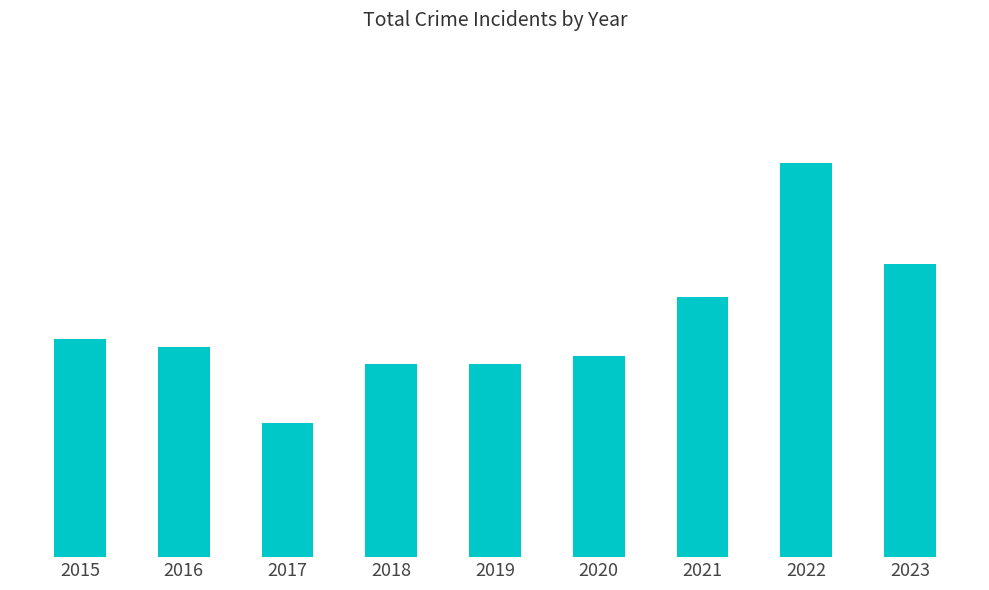

List the labels in order of value, largest first.

2022, 2023, 2021, 2015, 2016, 2020, 2018, 2019, 2017